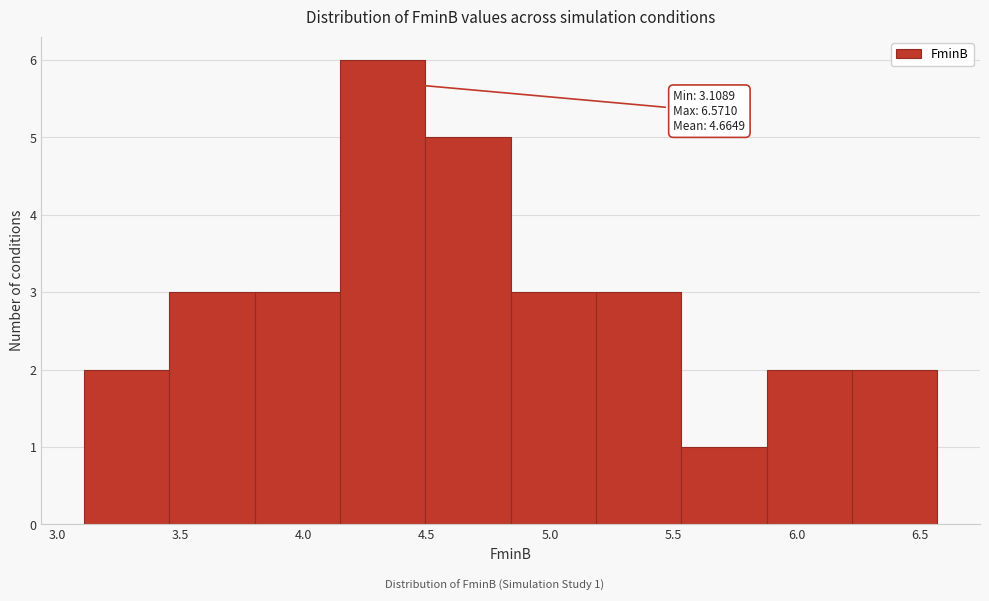

Over which range of the x-axis is the bar tallest?

4.15 to 4.50